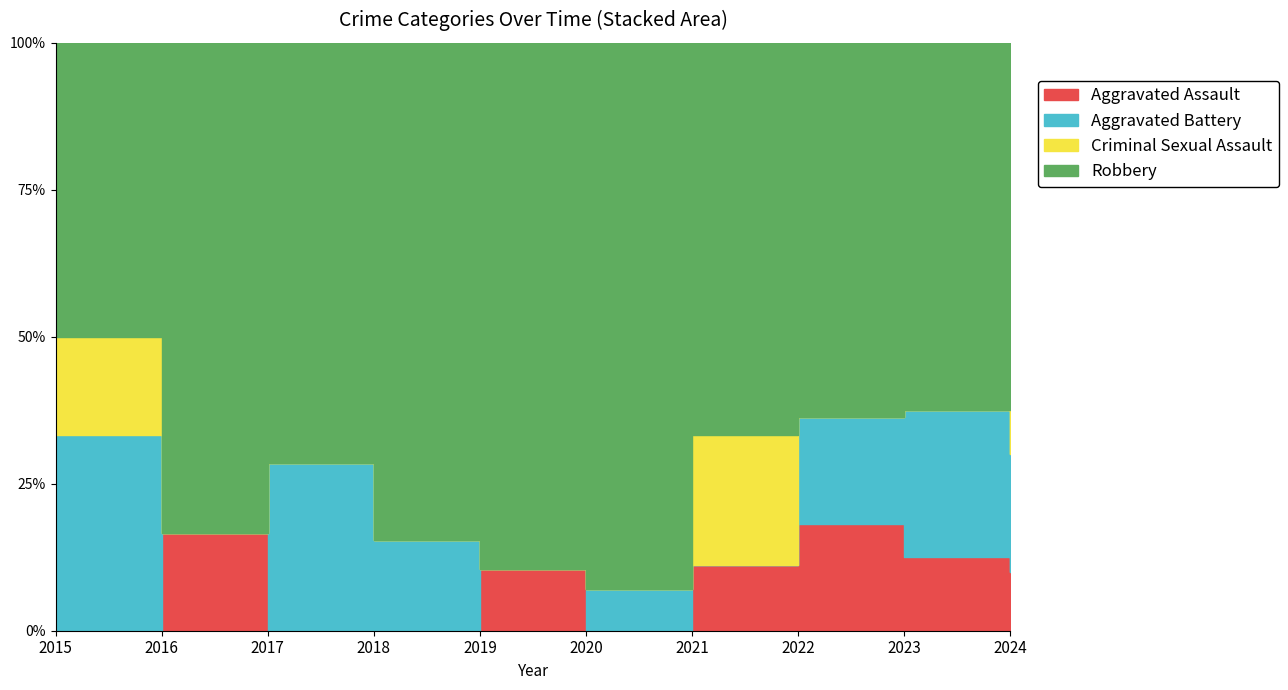

What is the average value of the Aggravated Battery series?

2